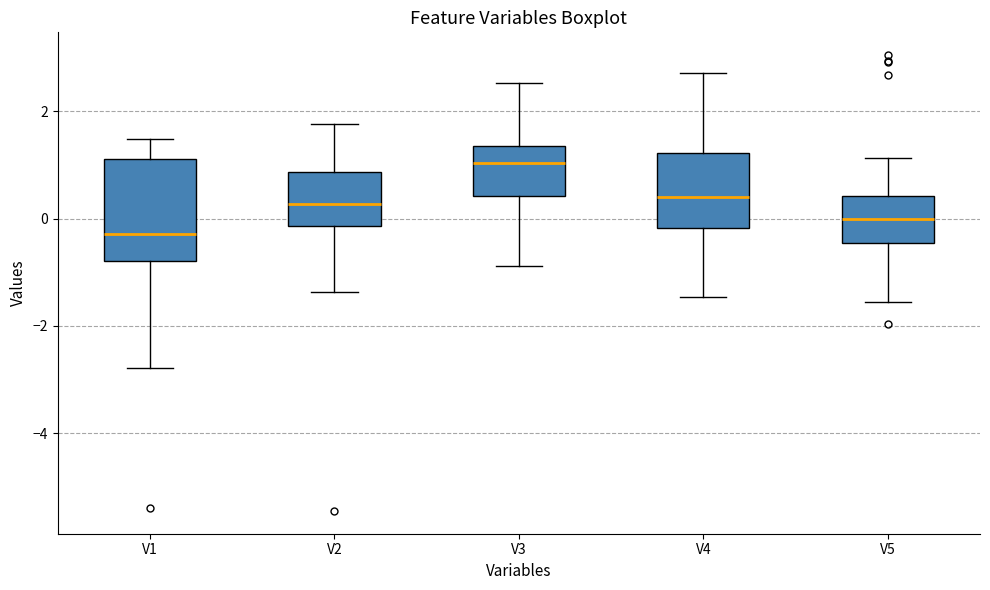

Where does the upper whisker of the box for V5 end on the y-axis? The values are not printed on the chart, so give them approximately, as read against the axis.

1.2